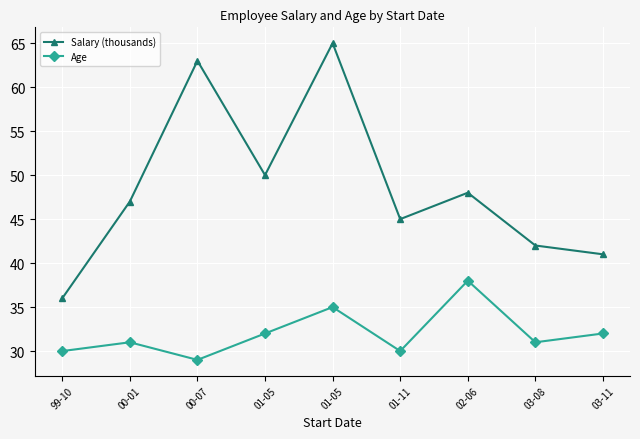

What are all the series names shown in the legend?

Salary (thousands), Age